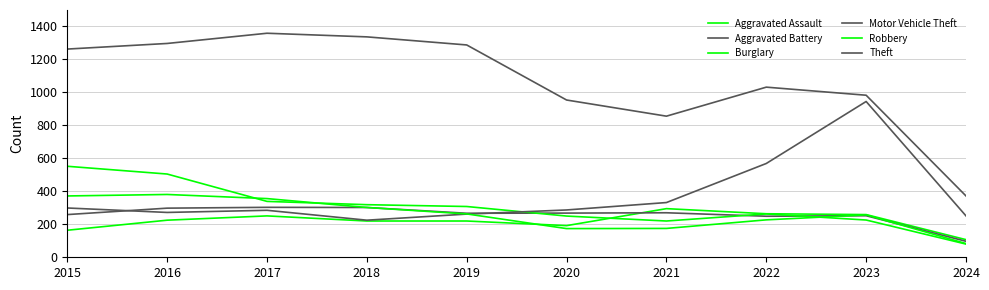

At which label is Motor Vehicle Theft closest to 585?

2022